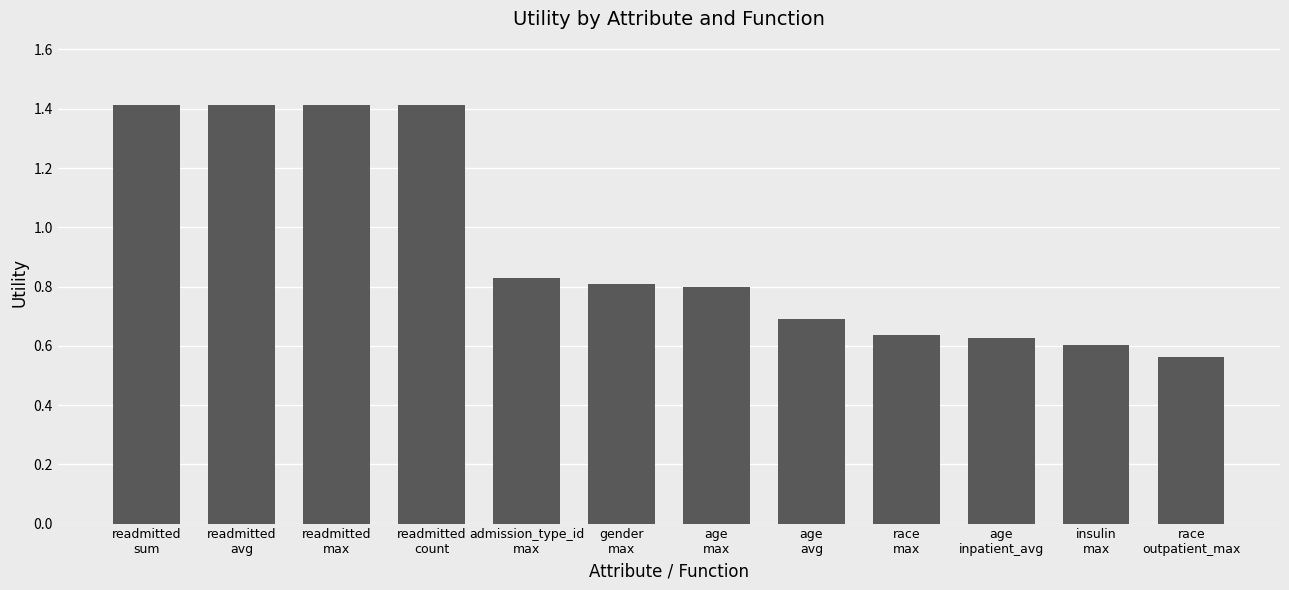

Which label corresponds to the smallest value in the chart?

race
outpatient_max